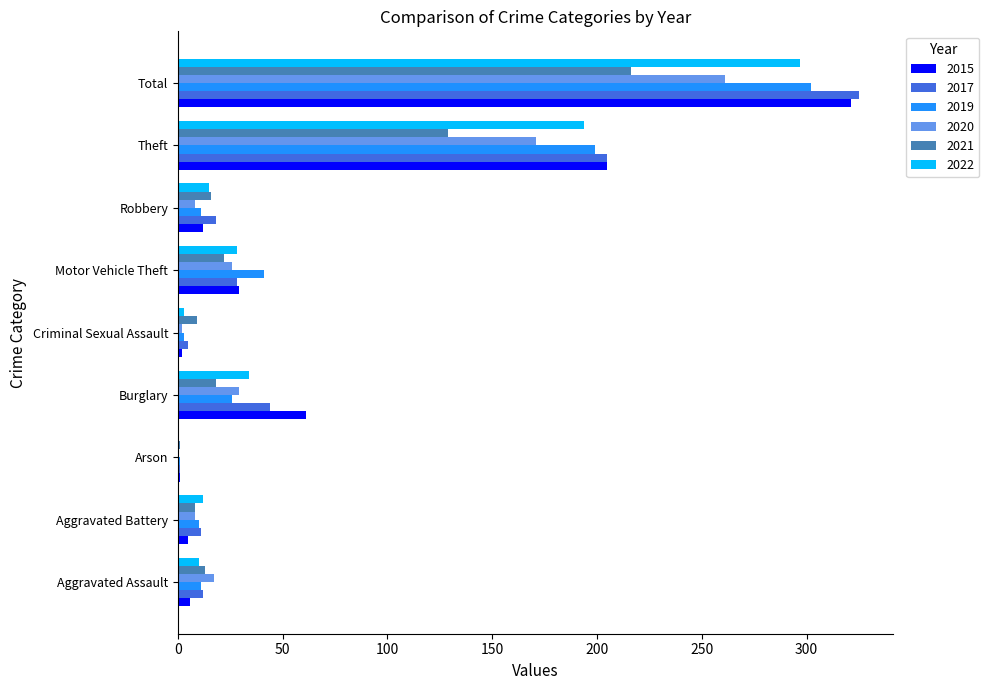

What is the average value of the 2020 series?

58